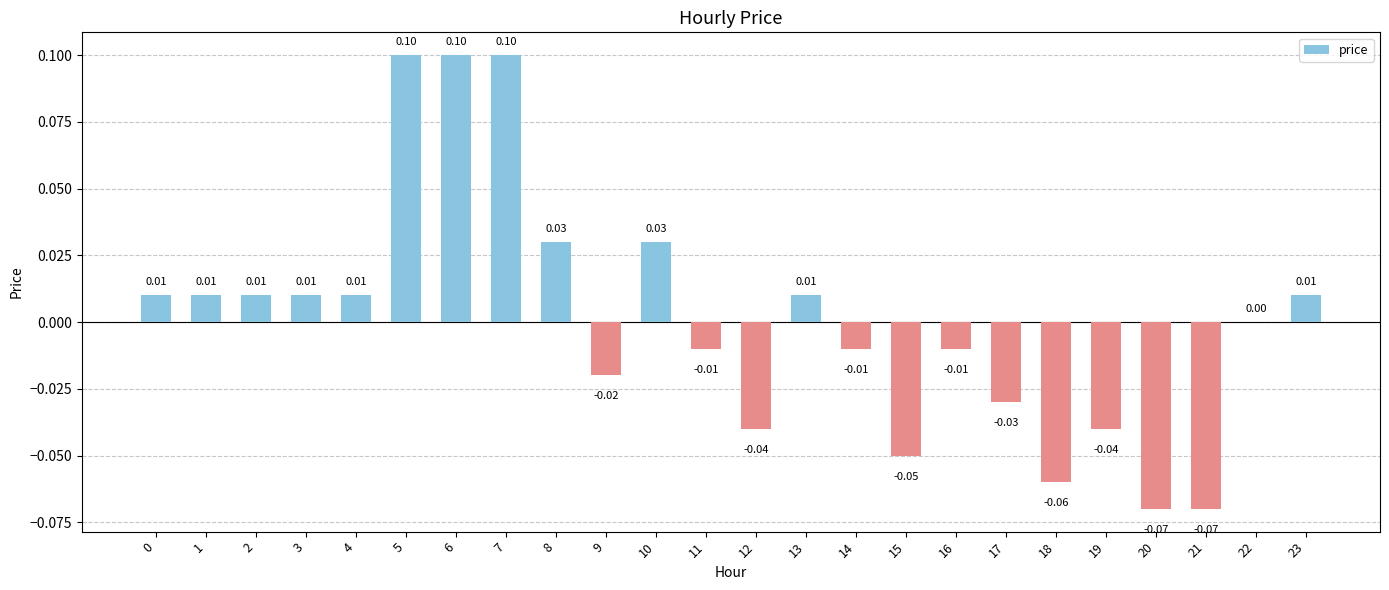

Count the number of data series in this chart.

1